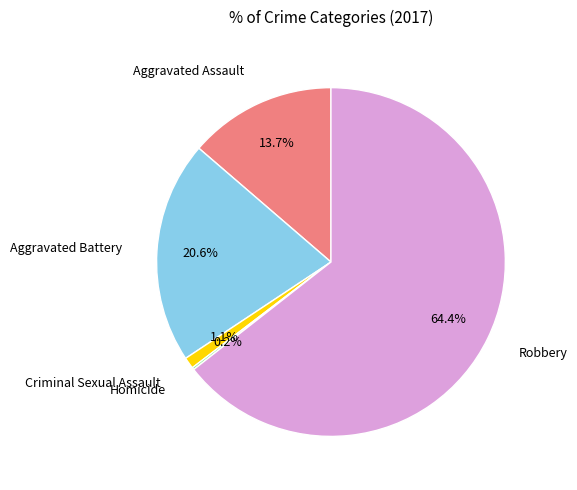

Is there a majority slice in this chart?

Yes